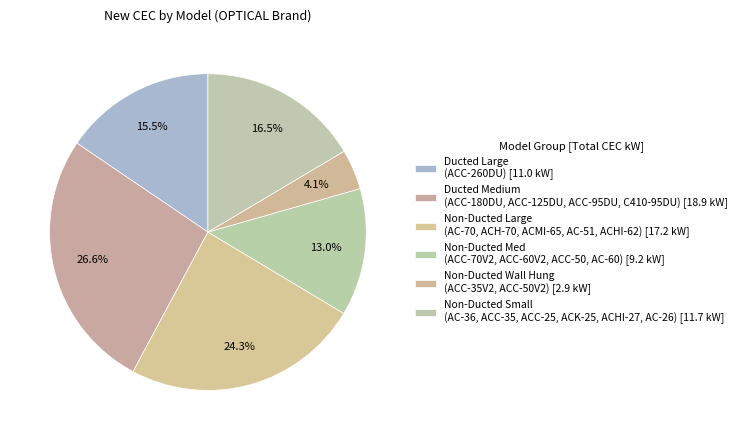

Count the number of slices in the pie.

6